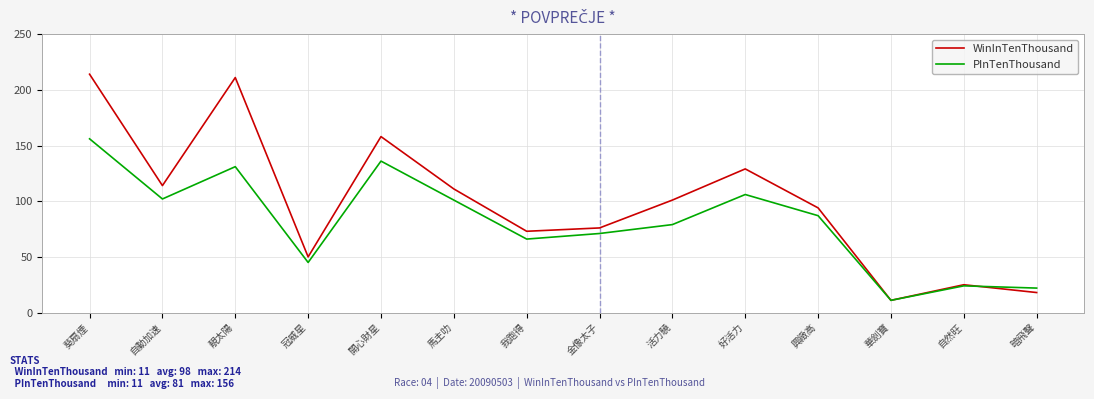

At 好活力, list the series in order from smallest to largest.

PInTenThousand, WinInTenThousand